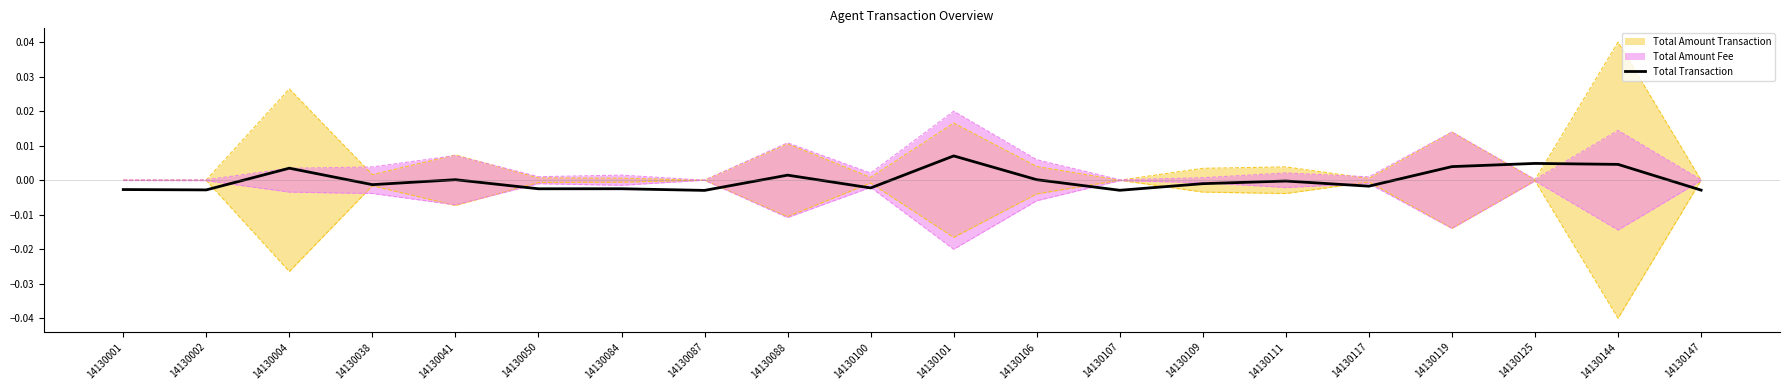

Which category has the highest value in the Total Transaction series?

14130101